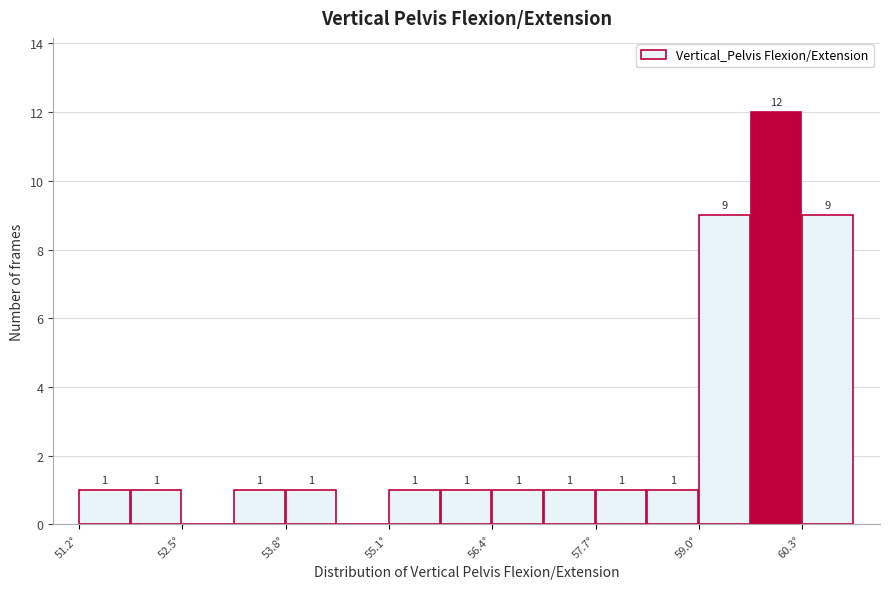

Read against the x-axis, roughly where is the centre of the tallest bar?

60.0